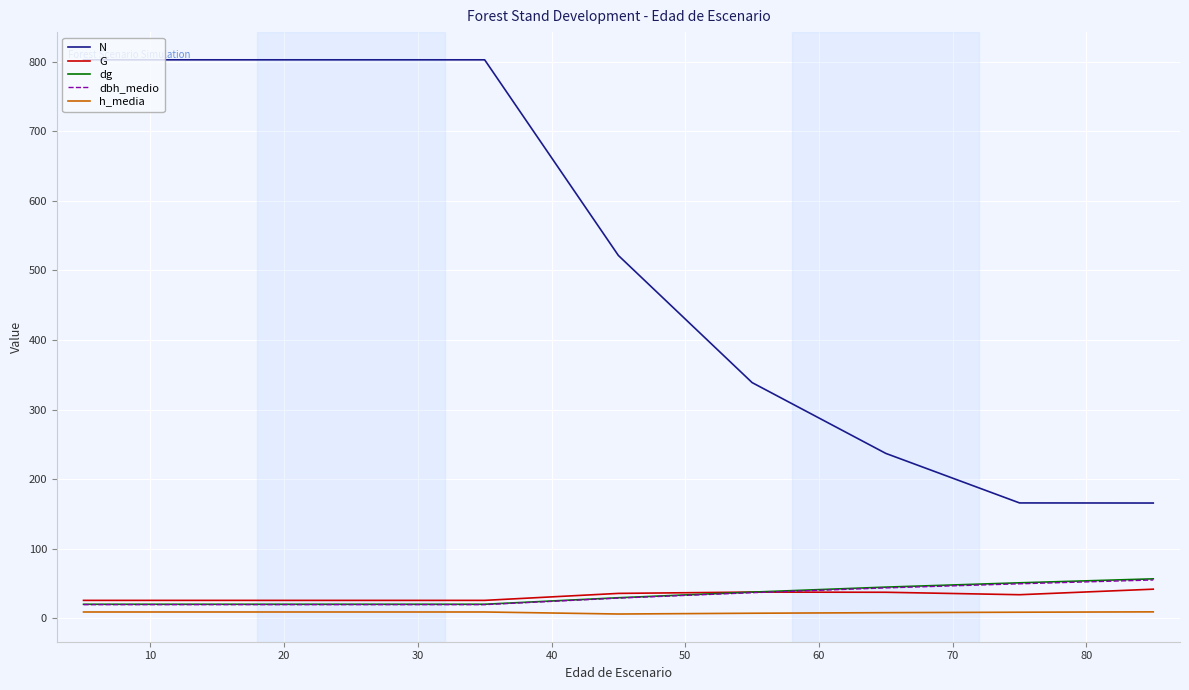

Which series has the largest range (max minus min)?

N